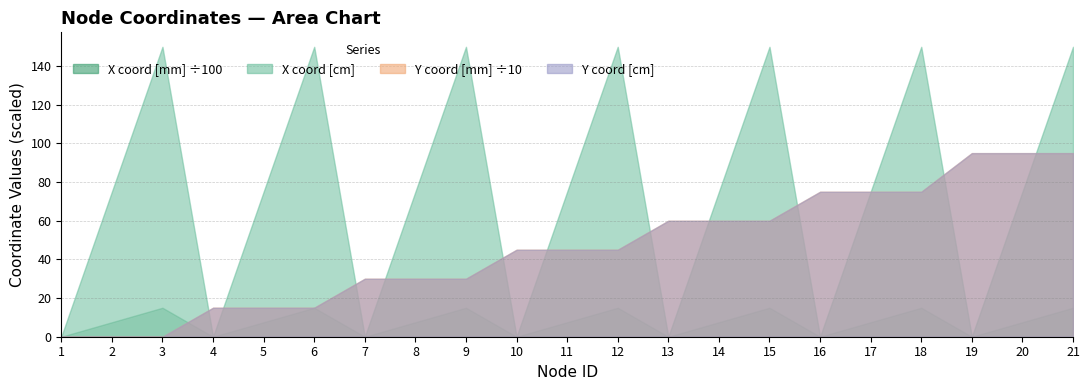

Between 19 and 8, which is larger?

8